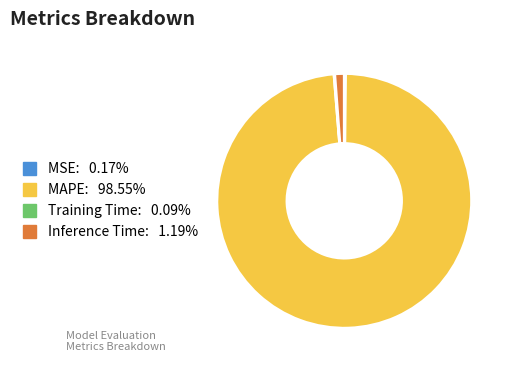

Which category accounts for the majority?

MAPE